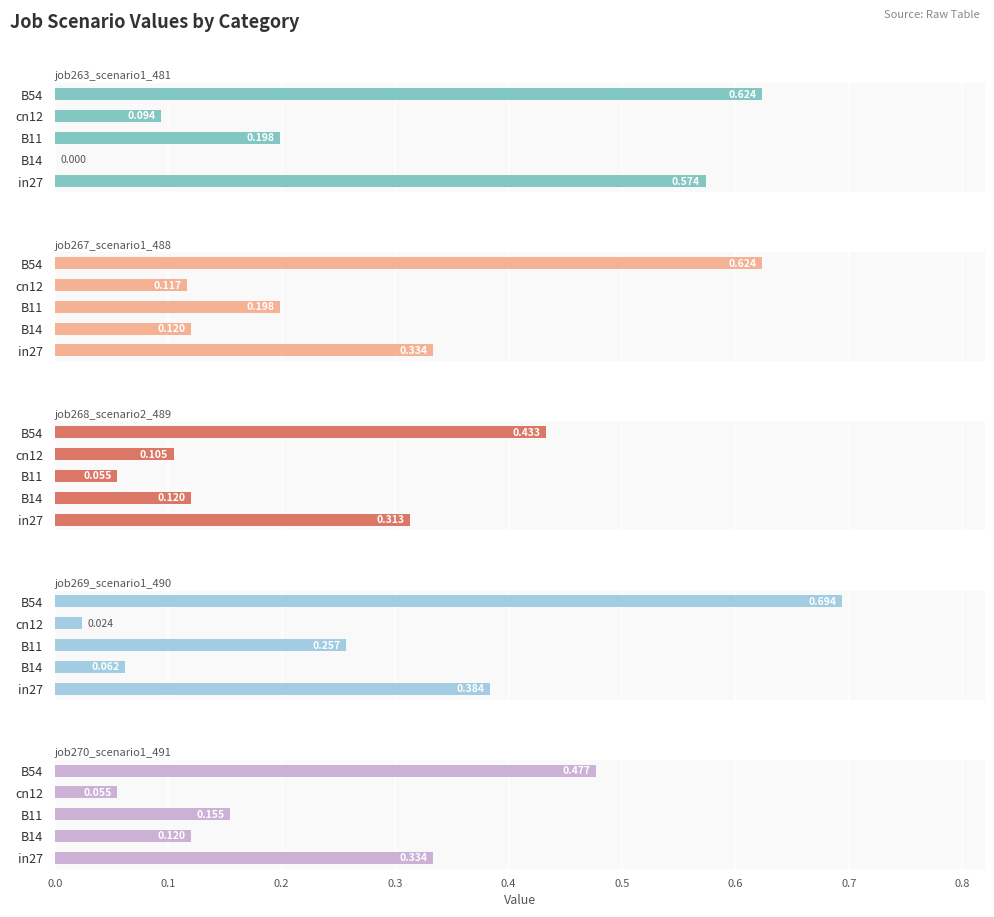

Does the chart contain any negative values?

No